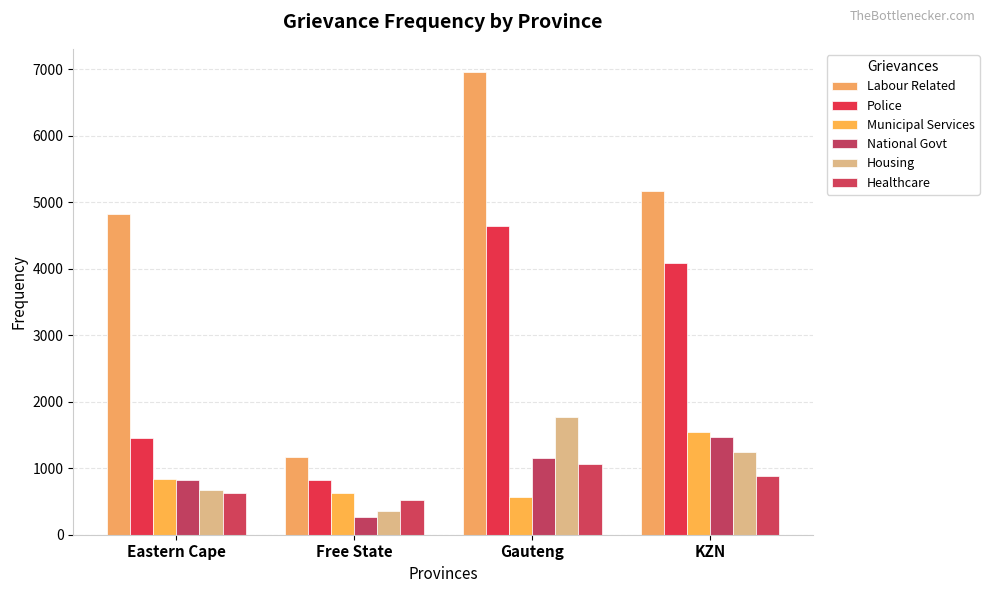

What is the average value of the Police series?

2754